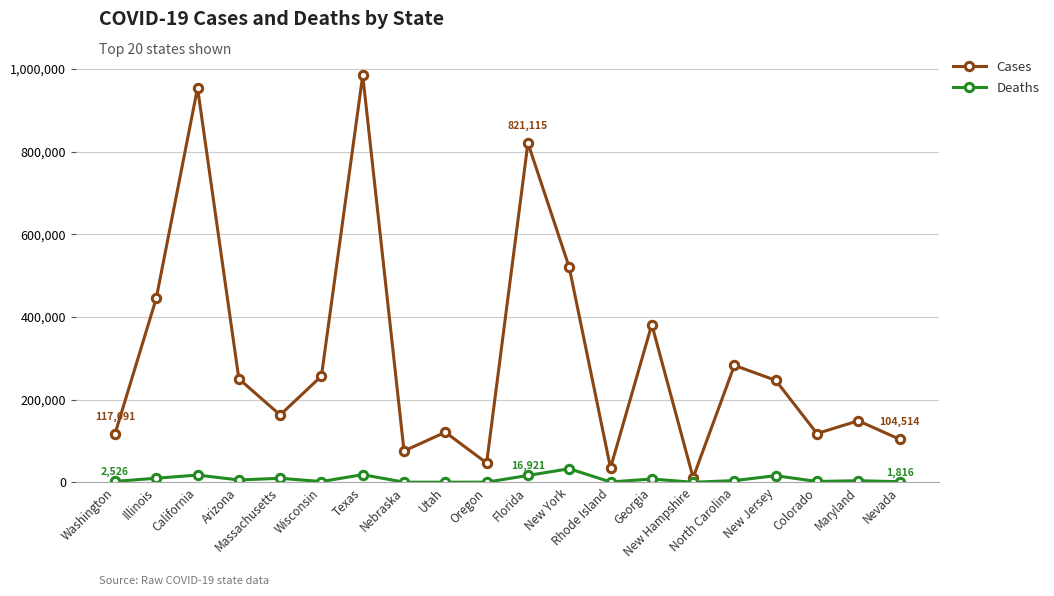

True or false: Deaths has more than 2 interior local peaks.

True